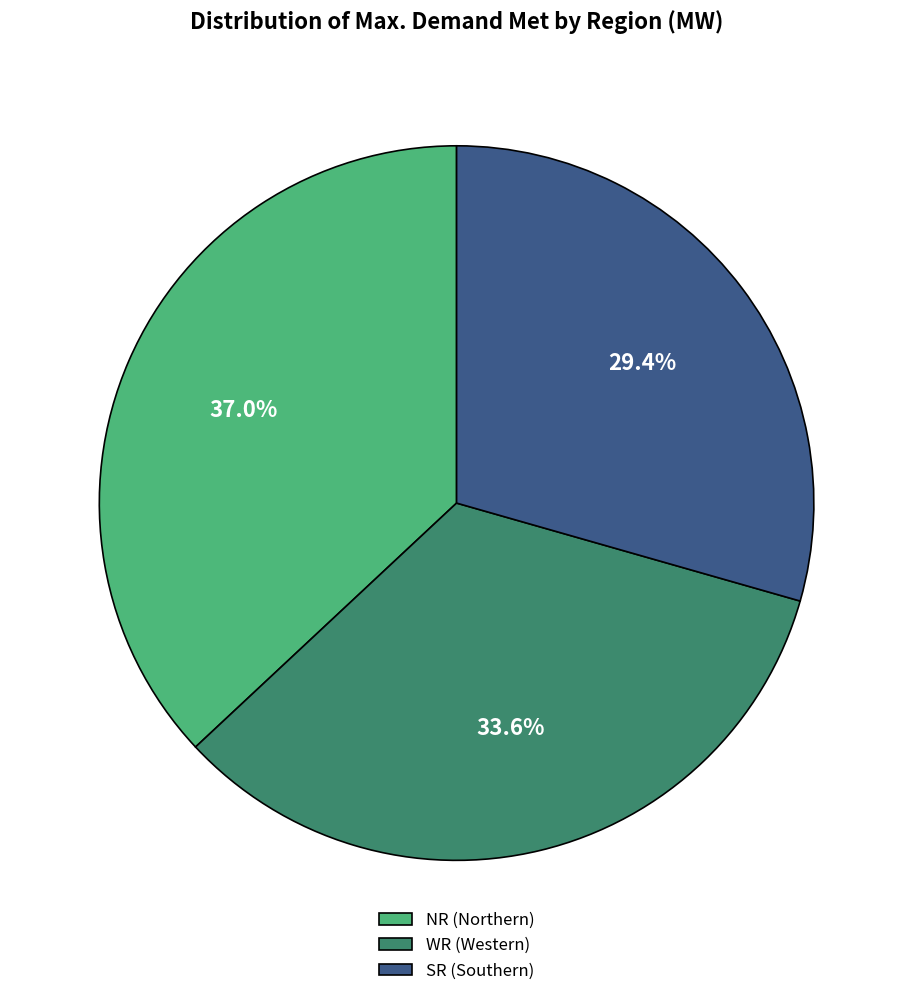

Rank the categories by value from highest to lowest.

NR (Northern), WR (Western), SR (Southern)